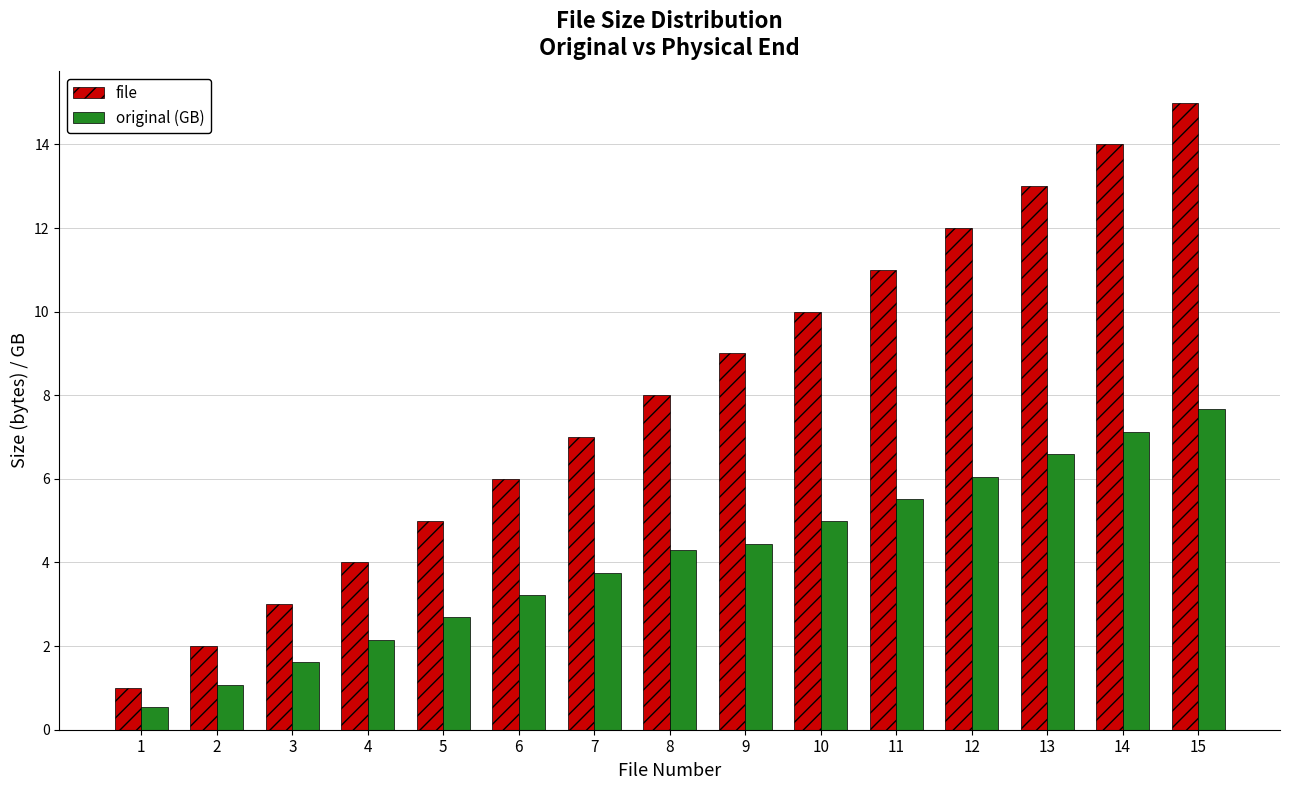

At which category is the sum across all series the highest?

15